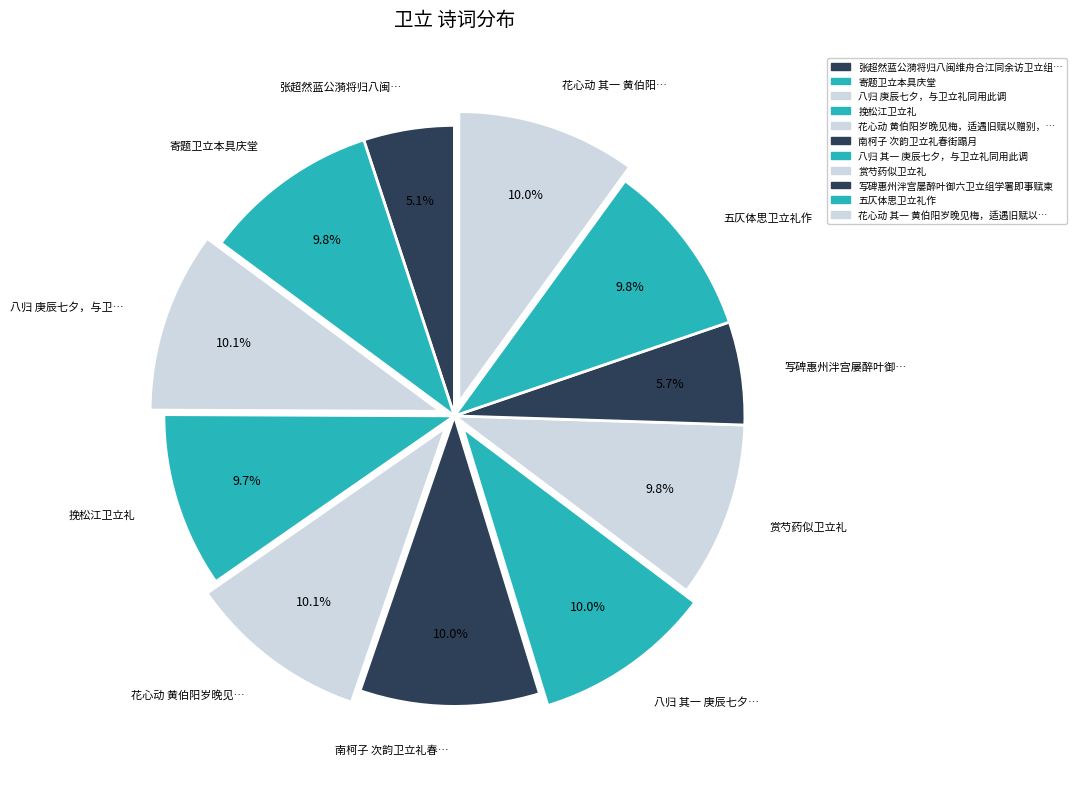

To the nearest percent, what is the average slice percentage?

9%